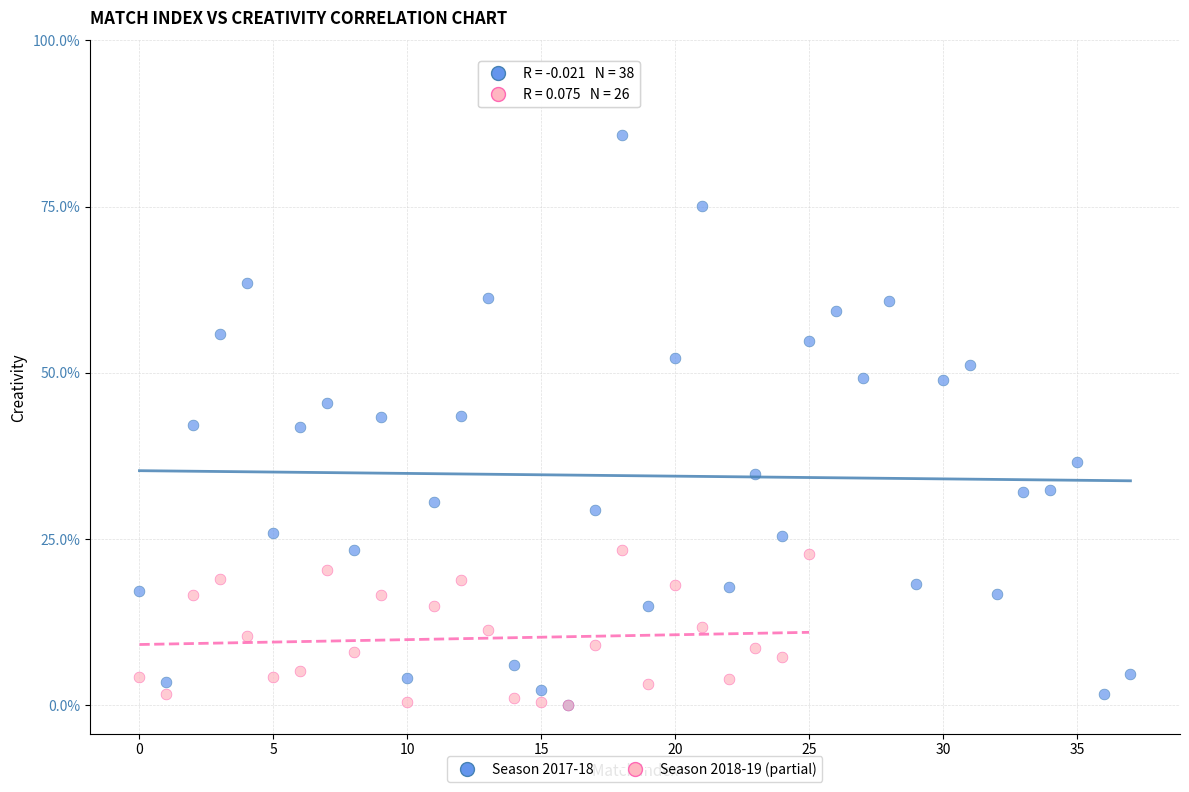

Which series has the largest Y range (max minus min)?

Season 2017-18